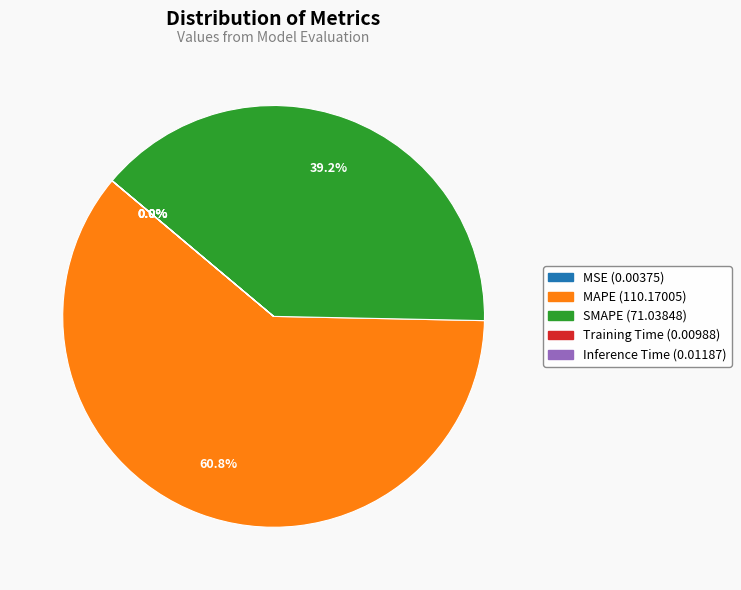

Approximately how many times larger is the value at SMAPE compared to MAPE?

0.6